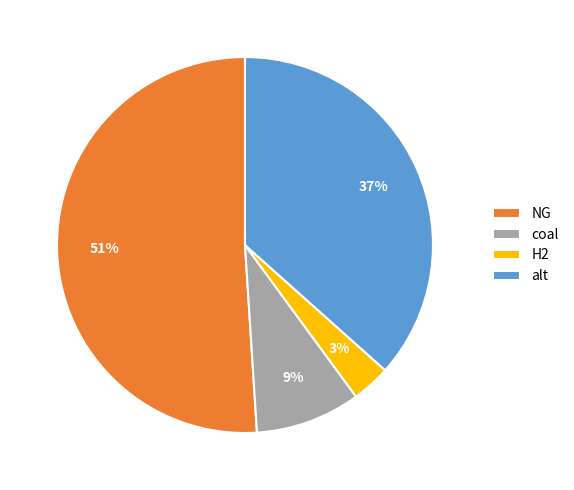

Which has a higher value, H2 or NG?

NG